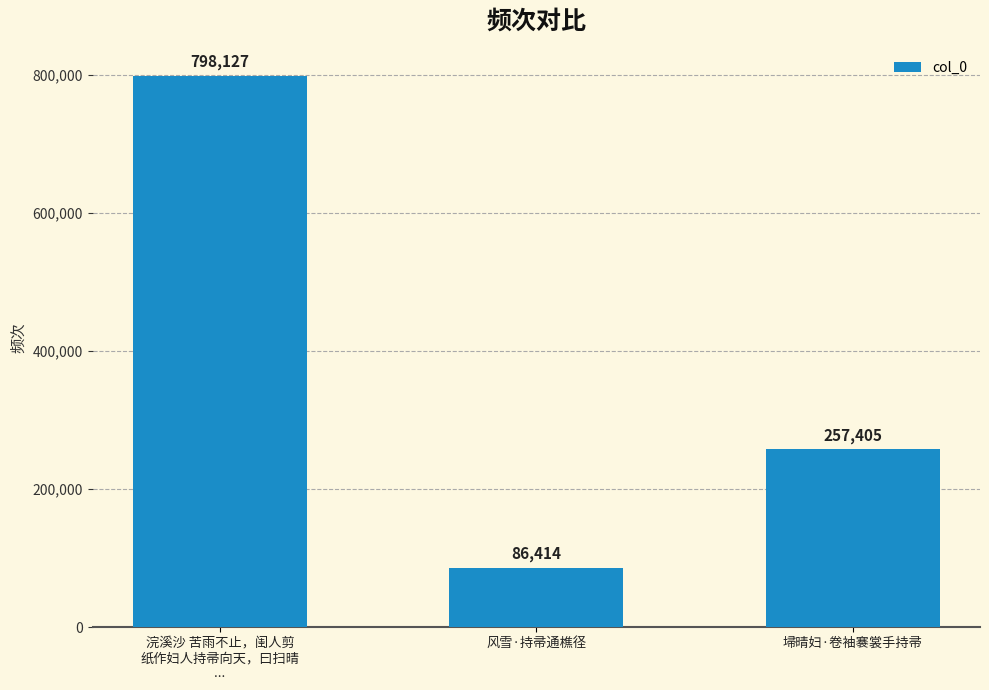

How many bars are there in total?

3